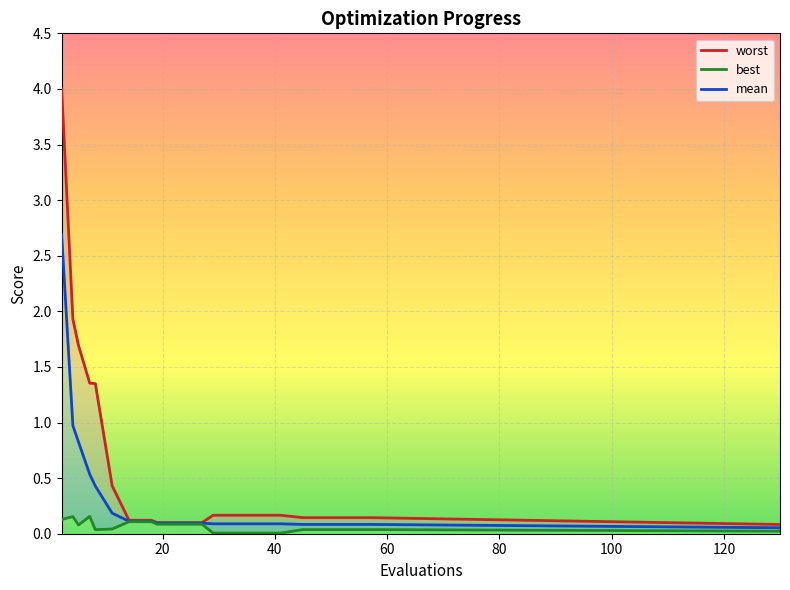

What is the total value across all series at 7?

2.0